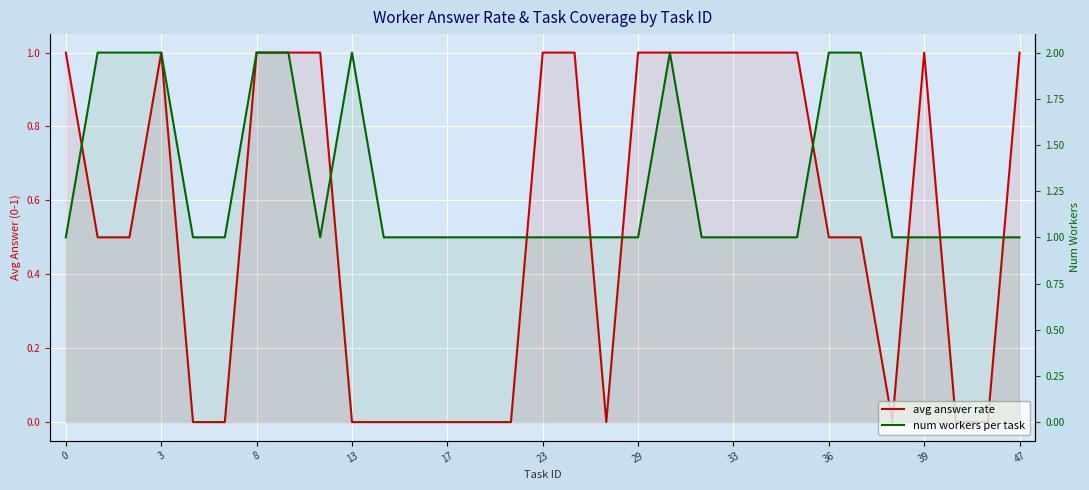

What are all the series names shown in the legend?

avg answer rate, num workers per task